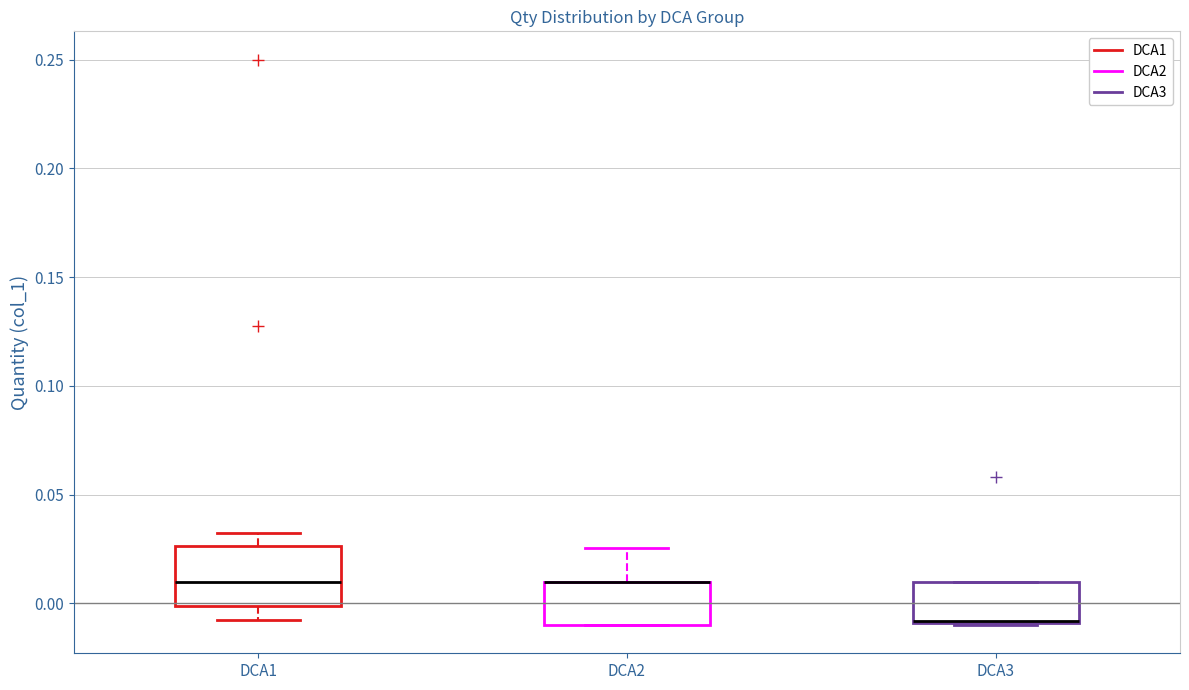

Reading left to right, transcribe this box plot: for each box, give where its median line is, the range the box spans, and where its two whiskers end, as read against the y-axis. The values are not printed on the chart, so give them approximately, as read against the axis.

DCA1: median 0.010, box 0.000 to 0.025, whiskers -0.010 to 0.030
DCA2: median 0.010 (drawn on the box's upper edge), box -0.010 to 0.010, whiskers -0.010 to 0.025
DCA3: median -0.010, box -0.010 to 0.010, whiskers -0.010 to 0.010